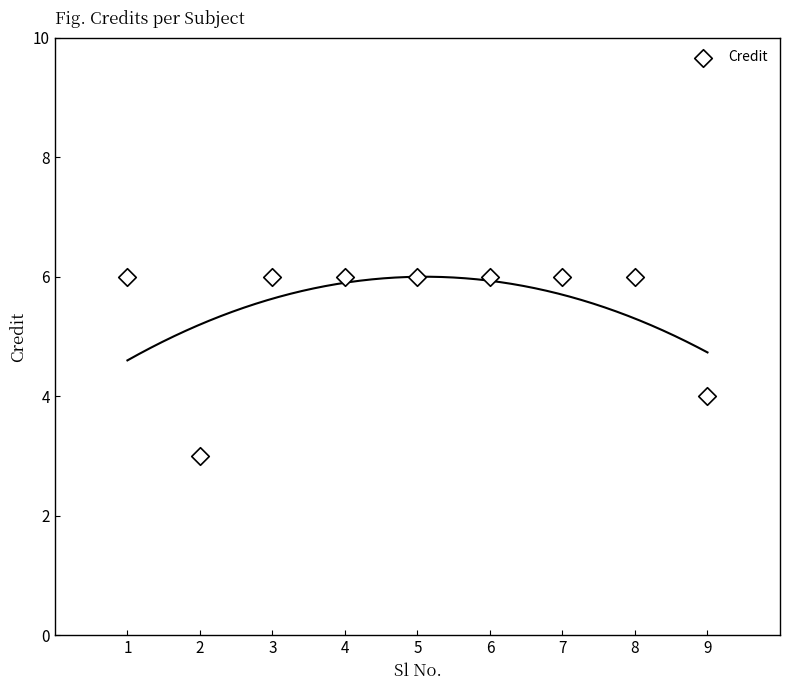

What is the range of Y values (max minus min)?

3